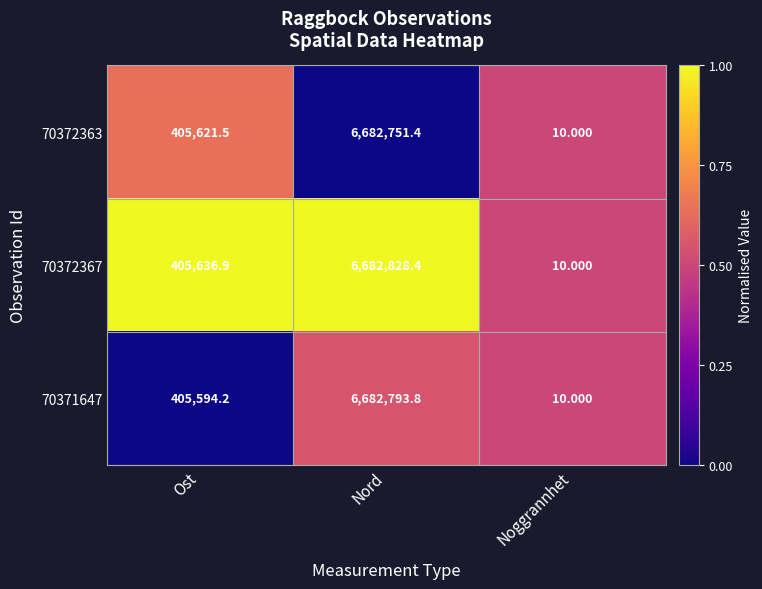

Rank the categories by 70372367 value from highest to lowest.

Nord, Ost, Noggrannhet